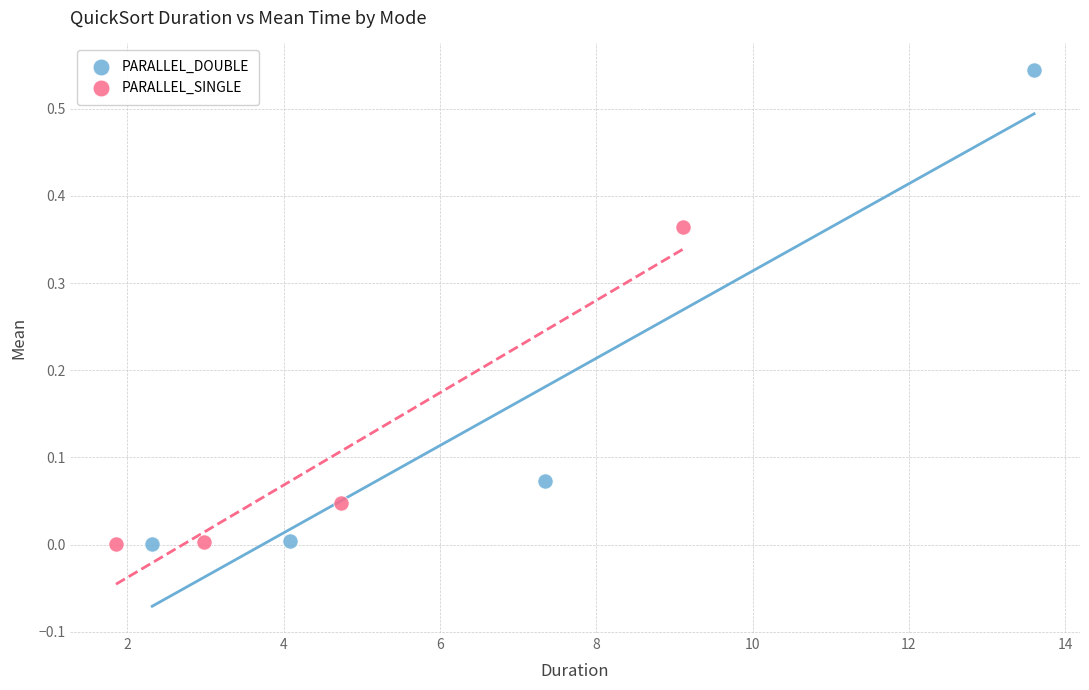

What are all the series names shown in the legend?

PARALLEL_DOUBLE, PARALLEL_SINGLE